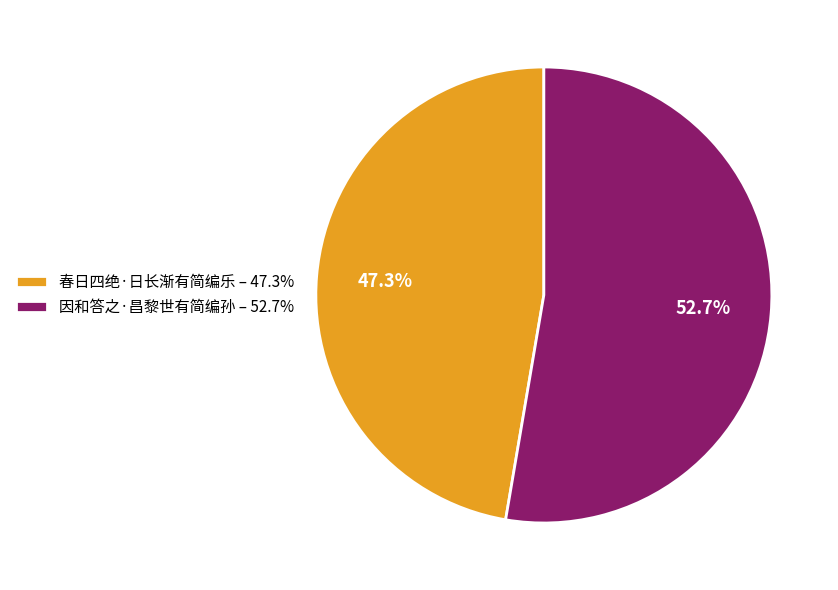

True or false: 春日四绝·日长渐有简编乐 accounts for 47% of the total.

True